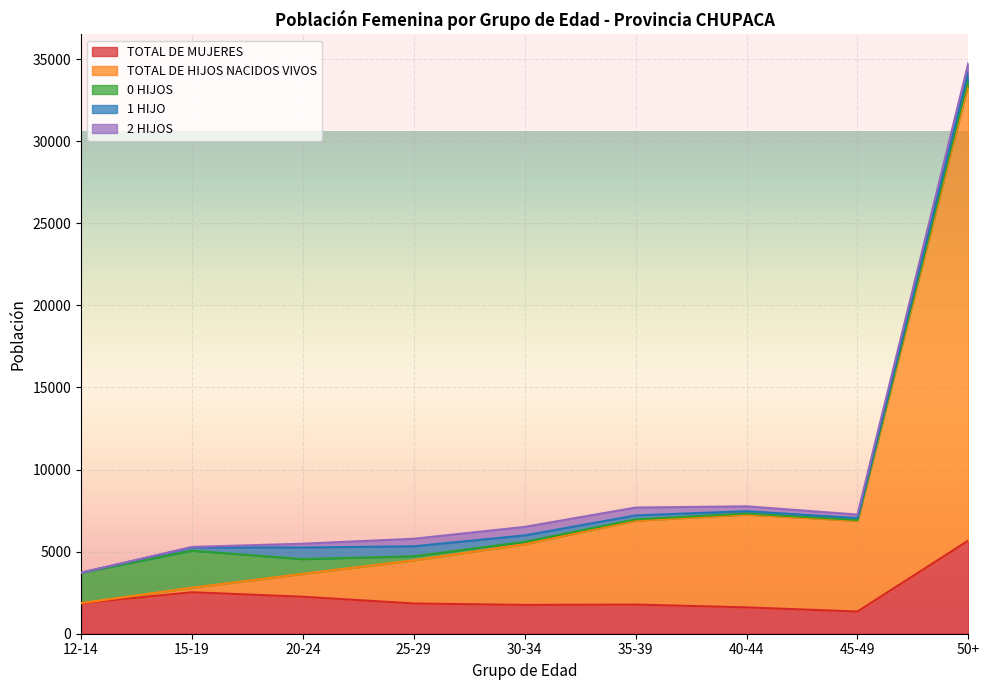

At which label does 1 HIJO first exceed 240?

20-24